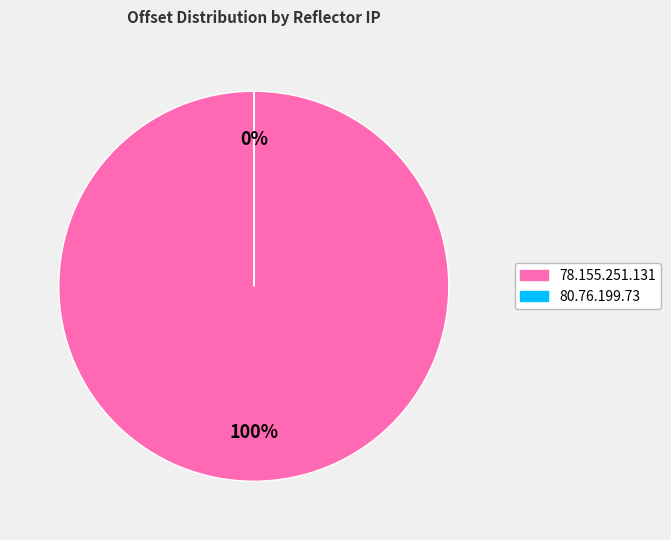

What is the change in value from 78.155.251.131 to 80.76.199.73?

-5070683